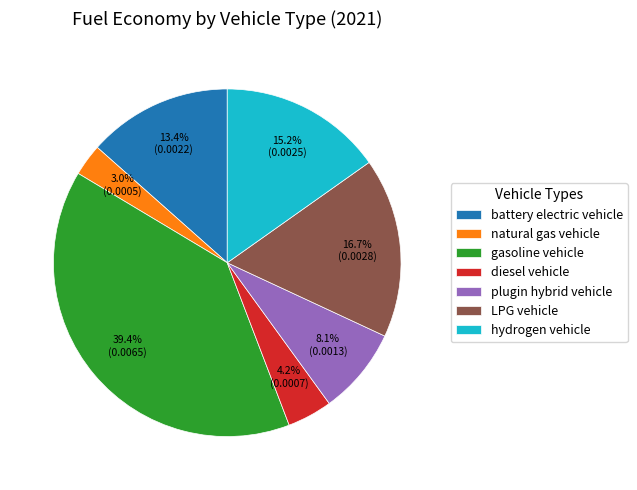

What percentage is the diesel vehicle slice, to the nearest percent?

4%